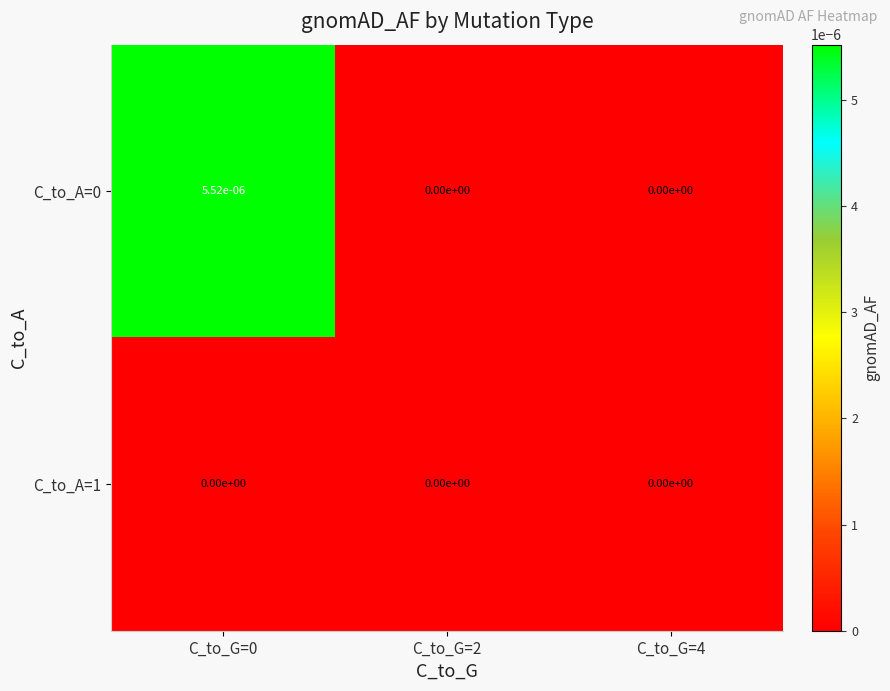

Is it true that C_to_A=1 equals 0.0 at C_to_G=0?

True